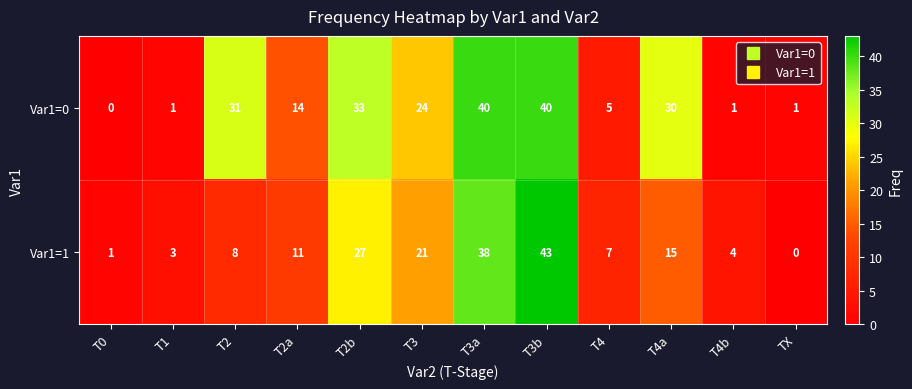

At T4b, list the series in order from smallest to largest.

Var1=0, Var1=1